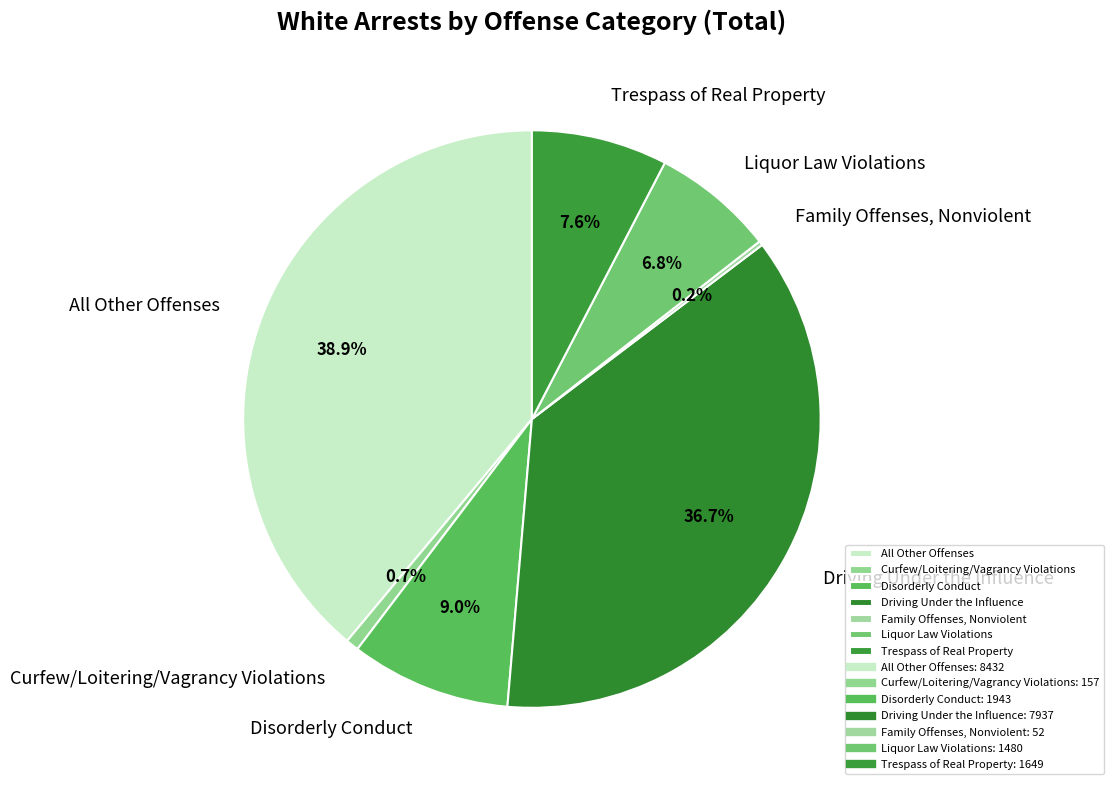

What is the largest slice in the pie chart?

All Other Offenses